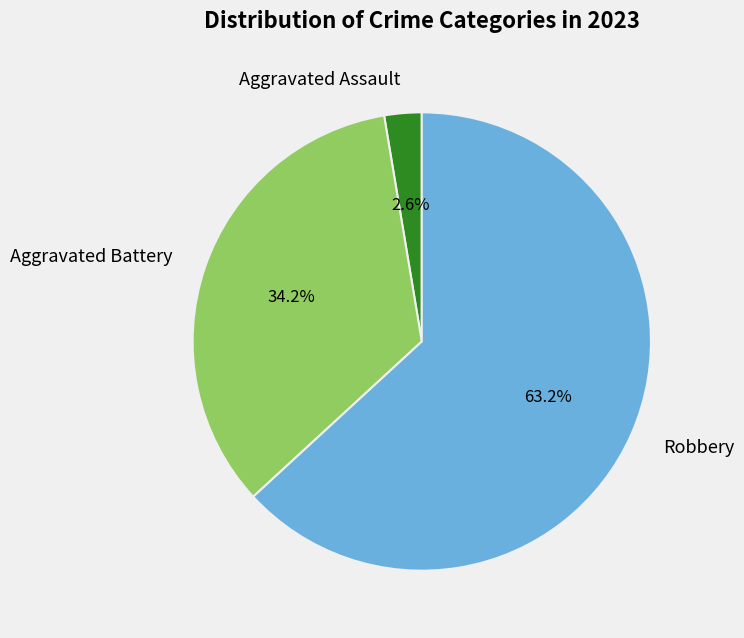

Which slice is the smallest?

Aggravated Assault